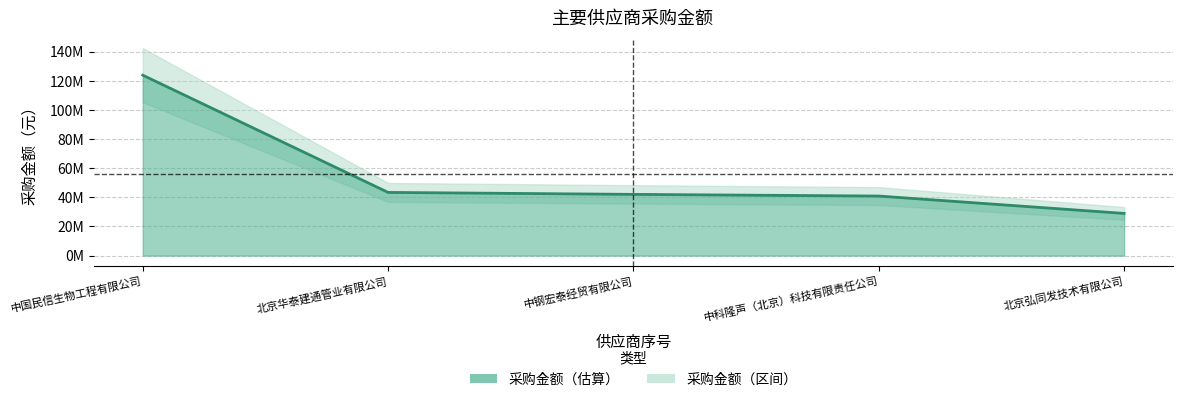

What is the sum of the values at 北京华泰建通管业有限公司 and 中国民信生物工程有限公司?

167288504.9